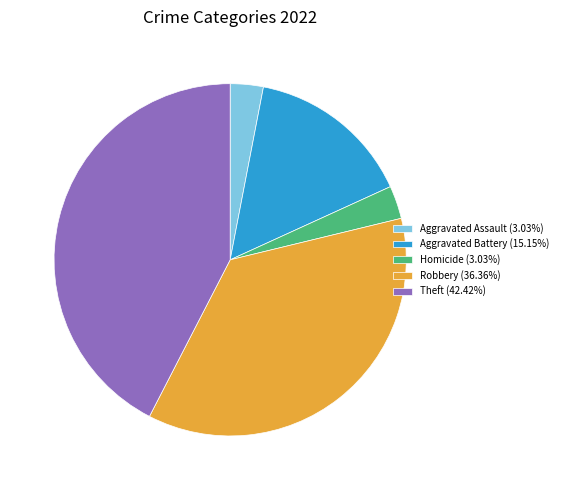

Count the number of slices in the pie.

5